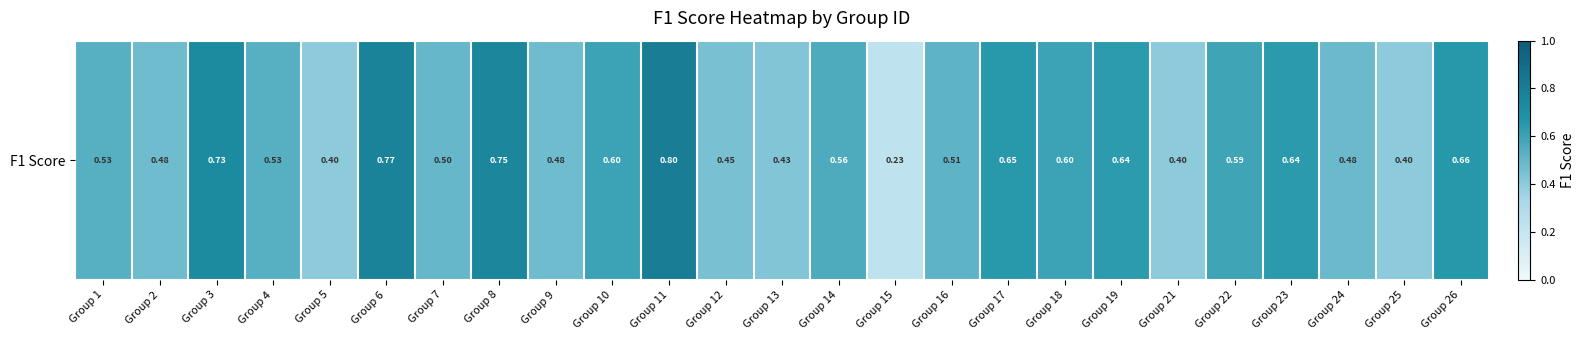

True or false: the data shows 0.6 at Group 18.

True